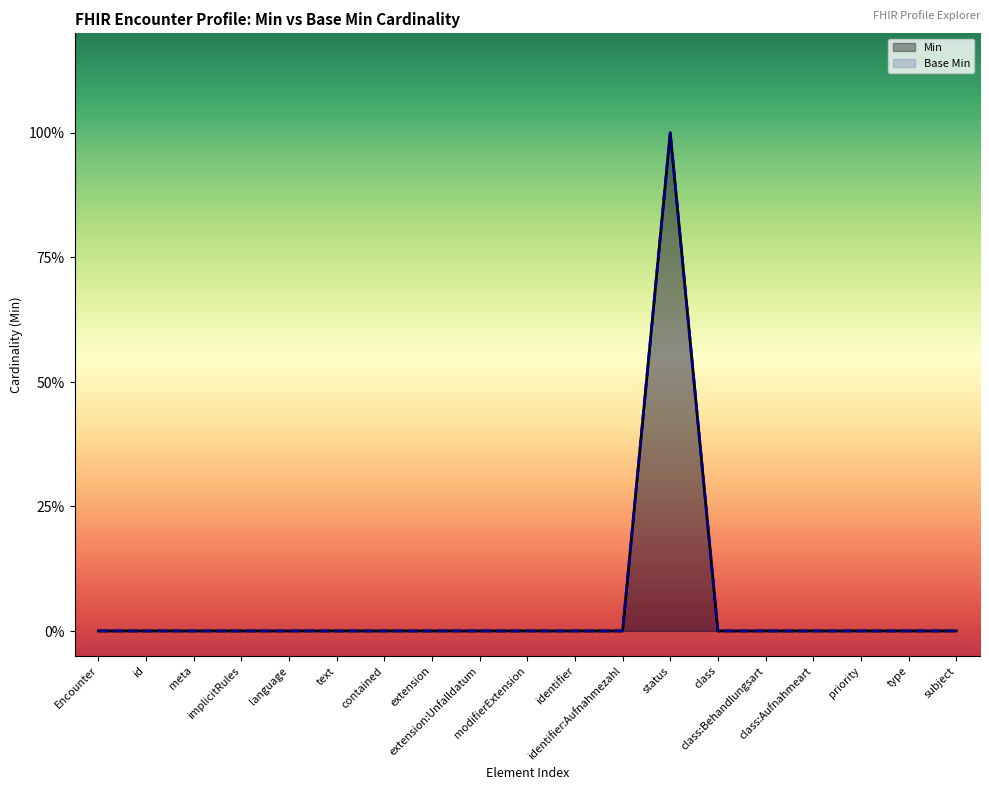

Which category has the highest value across all series?

status